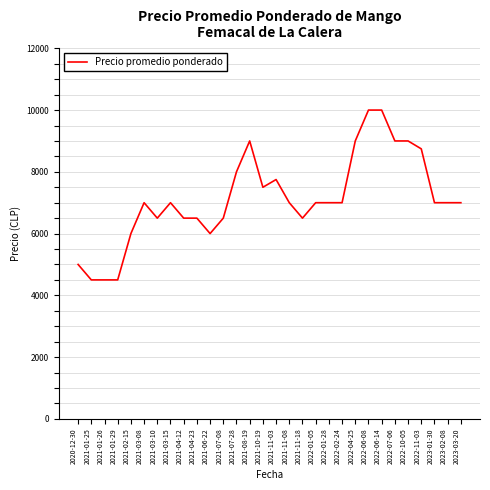

Reading left to right, transcribe all the data shown in this chart.

2020-12-30=5000	2021-01-25=4500	2021-01-26=4500	2021-01-29=4500	2021-02-15=6000	2021-03-08=7000	2021-03-10=6500	2021-03-15=7000	2021-04-12=6500	2021-04-23=6500	2021-06-22=6000	2021-07-08=6500	2021-07-28=8000	2021-08-19=9000	2021-10-19=7500	2021-11-03=7750	2021-11-08=7000	2021-11-18=6500	2022-01-05=7000	2022-01-28=7000	2022-02-24=7000	2022-04-25=9000	2022-06-08=10000	2022-06-14=10000	2022-07-06=9000	2022-10-05=9000	2022-11-03=8744	2023-01-30=7000	2023-02-08=7000	2023-03-20=7000